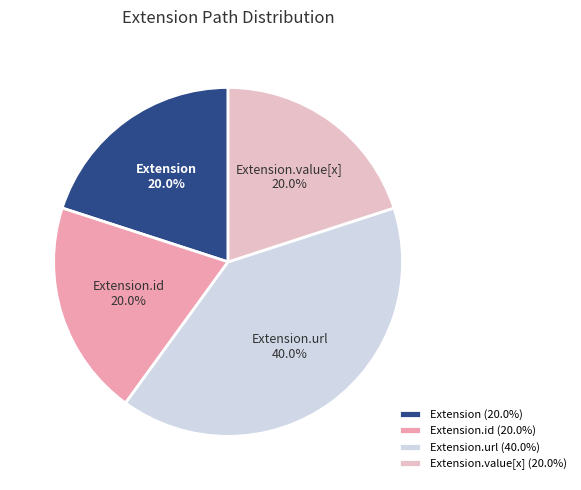

What percentage do Extension.value[x] and Extension.url together represent?

60.0%